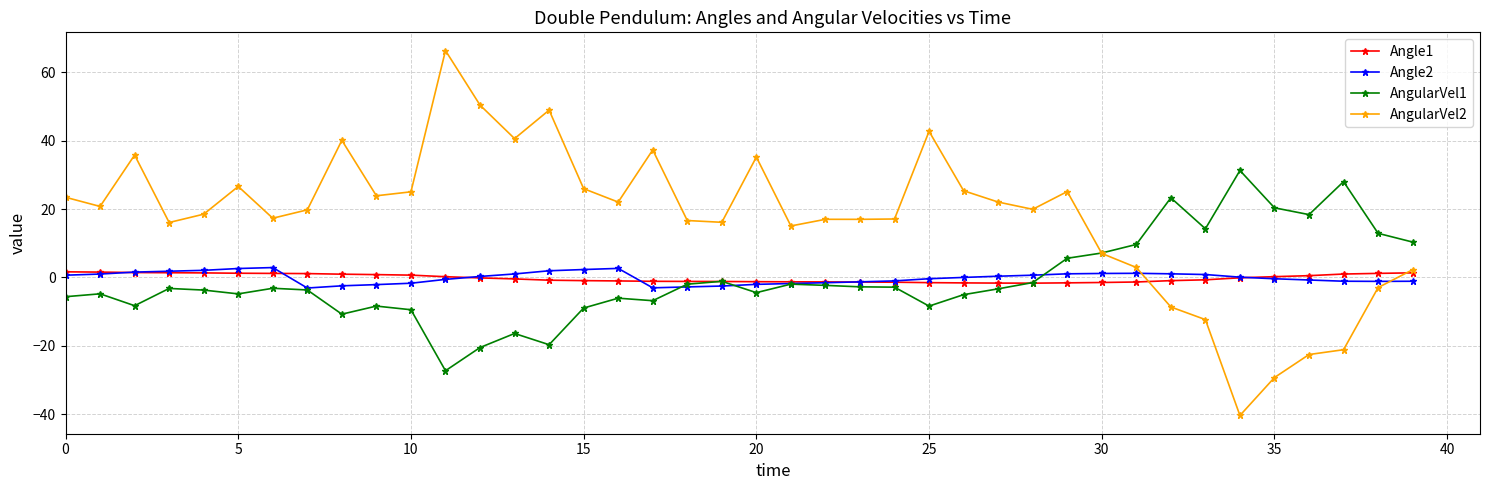

What is the minimum value shown in the chart?

-40.4